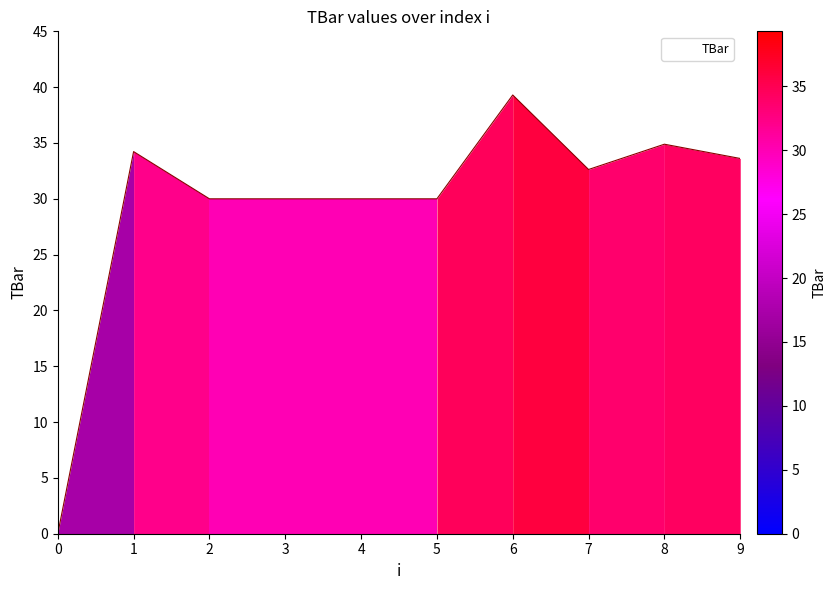

Which has a higher value, 2 or 7?

7